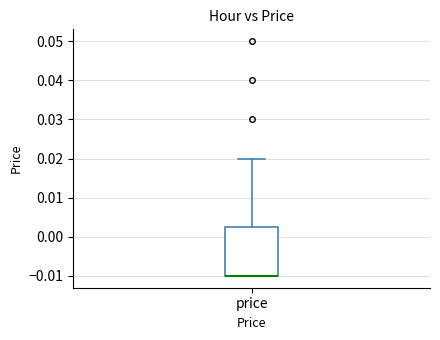

Where is the upper edge of the box for price on the y-axis? The values are not printed on the chart, so give them approximately, as read against the axis.

0.003